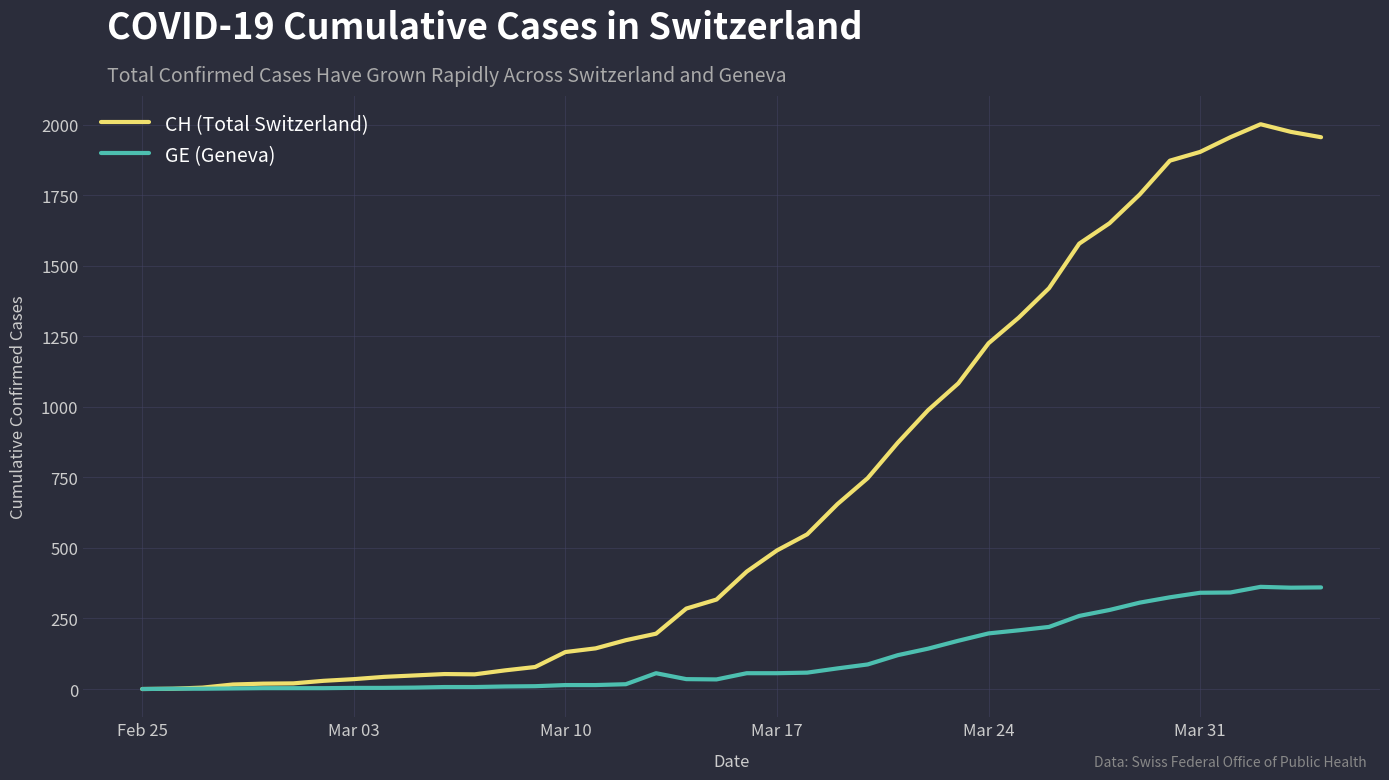

Which series has the largest range (max minus min)?

CH (Total Switzerland)